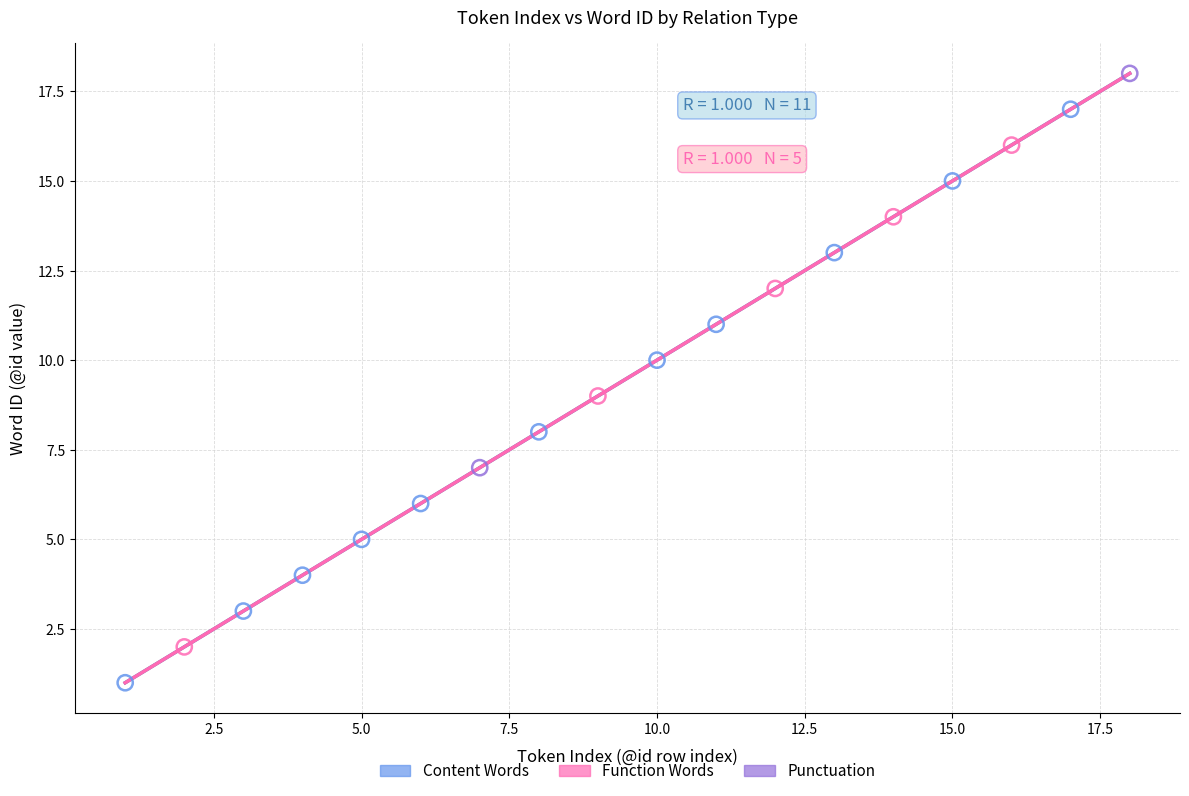

Which series contains the lowest Y value?

Content Words